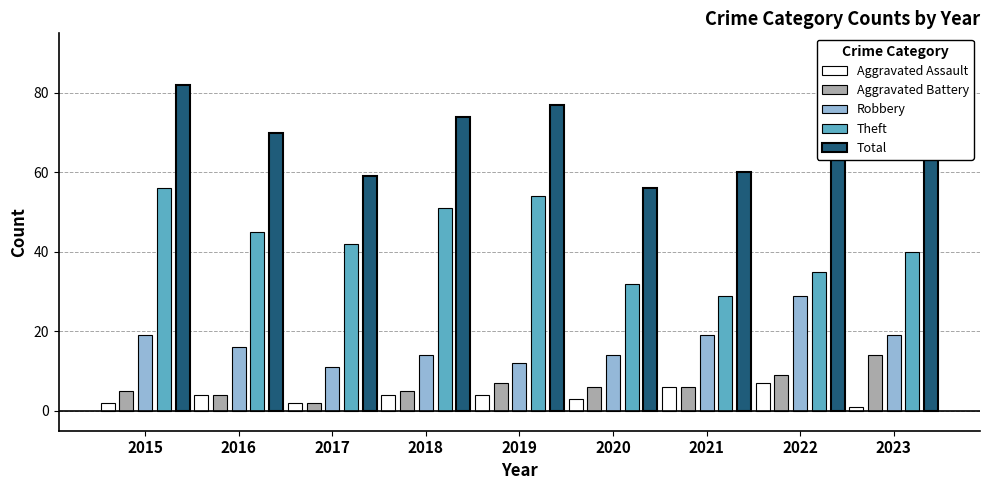

Is the value of Total at 2019 greater than the value of Robbery at 2021?

Yes